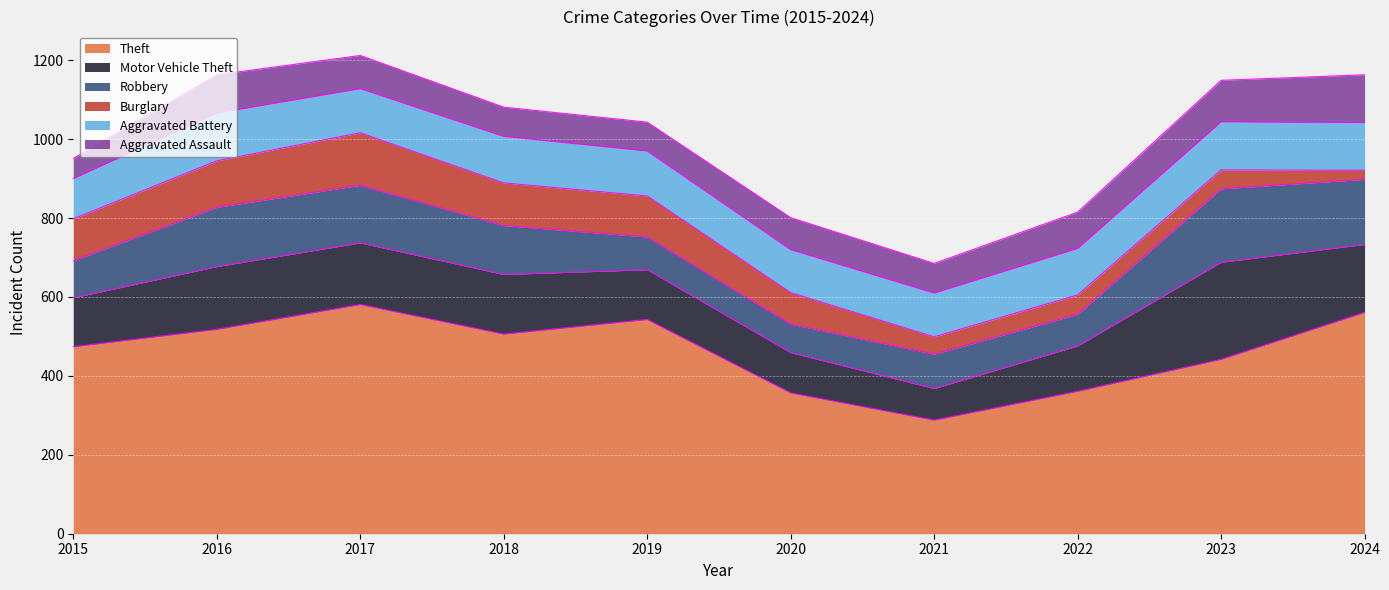

Read the Motor Vehicle Theft value at 2021.

80